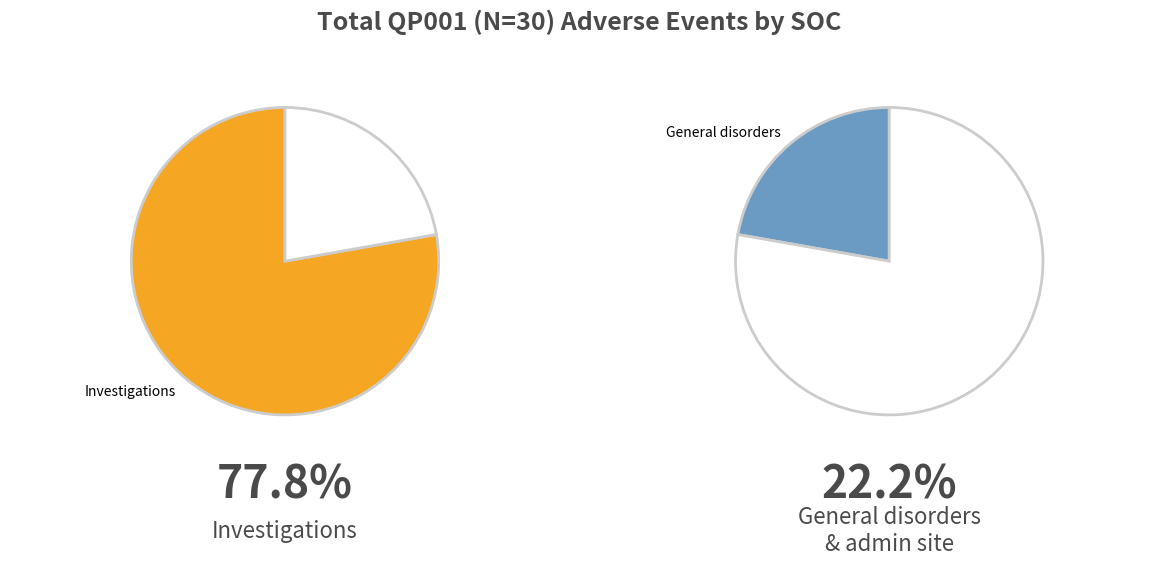

Which category has the biggest portion of the pie?

Investigations